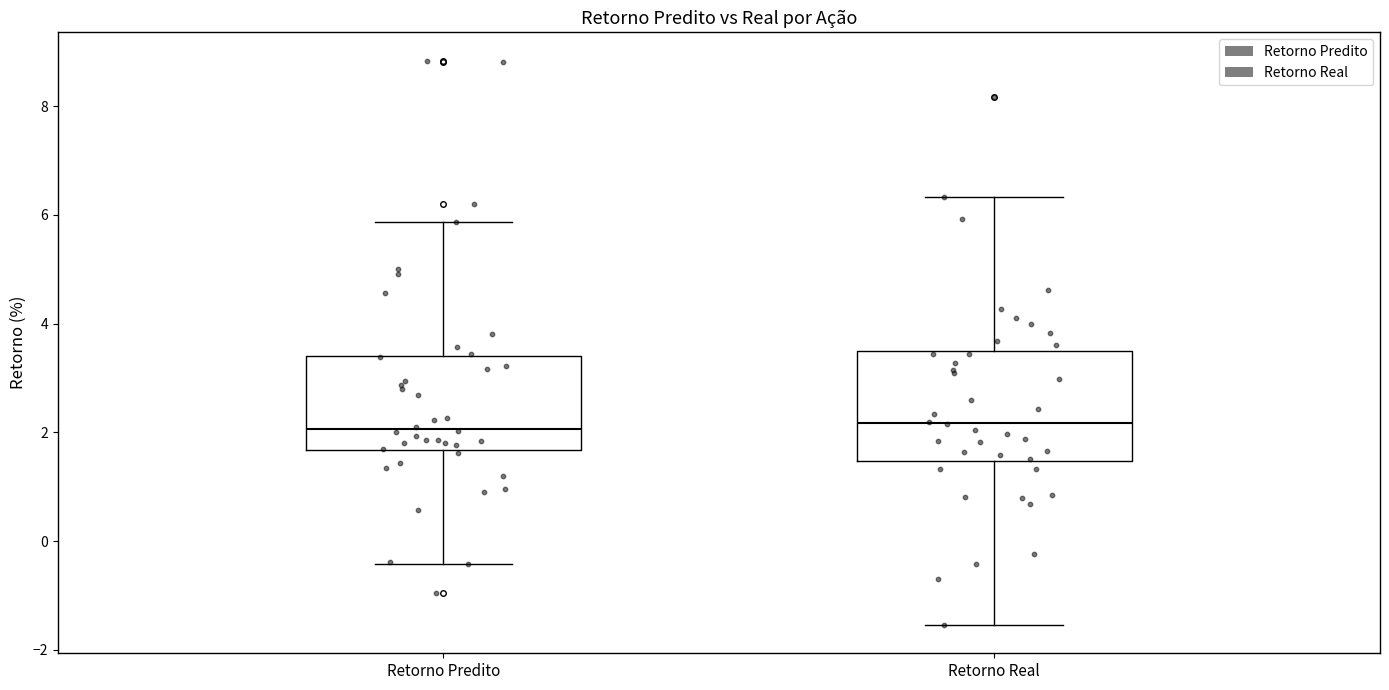

Reading left to right, read every box against the y-axis: the position of its median line, the range the box covers, and the ends of its whiskers. The values are not printed on the chart, so give them approximately, as read against the axis.

Retorno Predito: median 2.0, box 1.6 to 3.4, whiskers -0.4 to 5.8
Retorno Real: median 2.2, box 1.4 to 3.4, whiskers -1.6 to 6.4